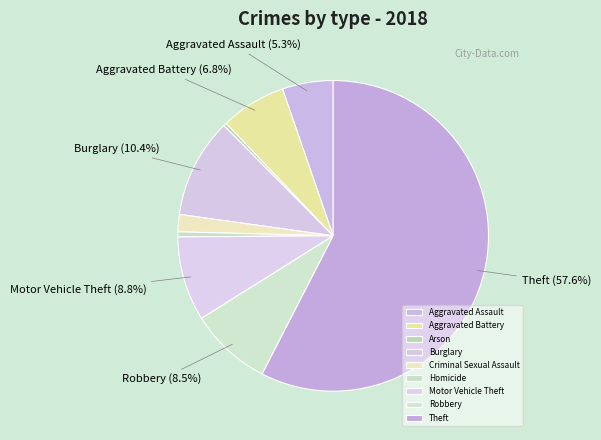

To the nearest percent, what is the average slice percentage?

11%